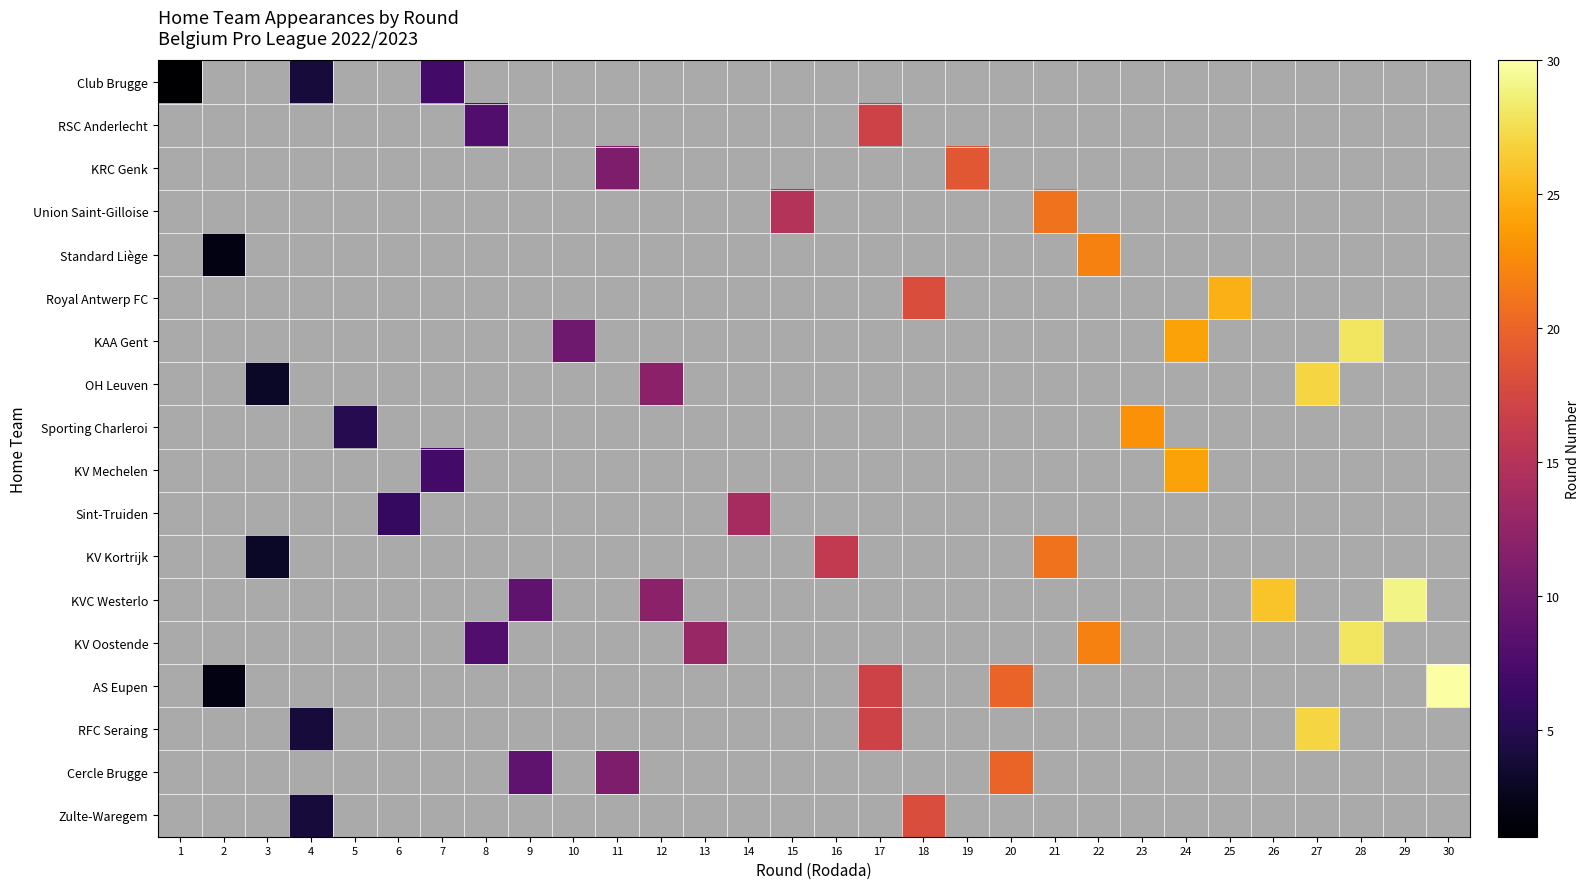

Which label corresponds to the largest value in the chart?

30